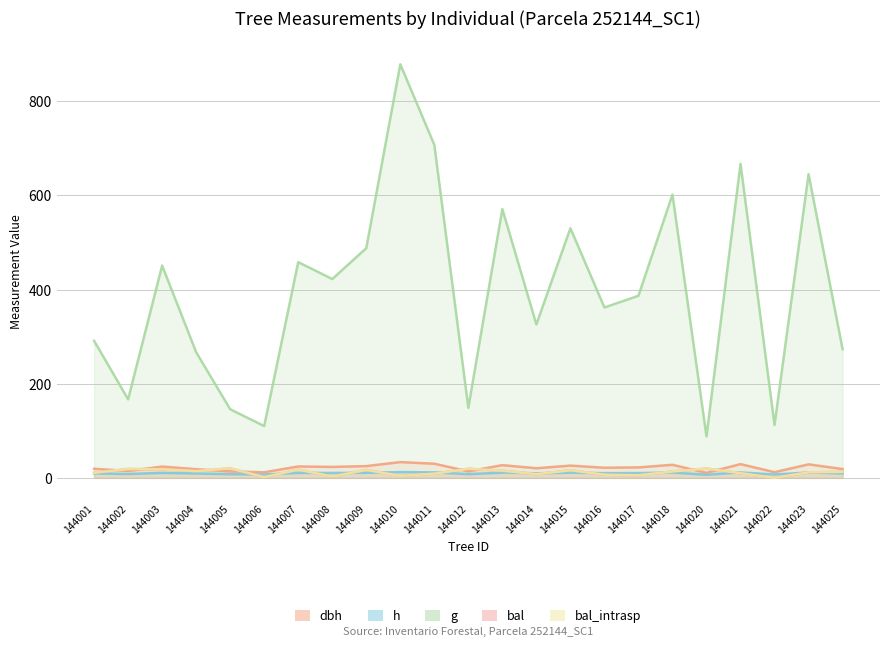

What is the total value across all series at 144009?

557.0